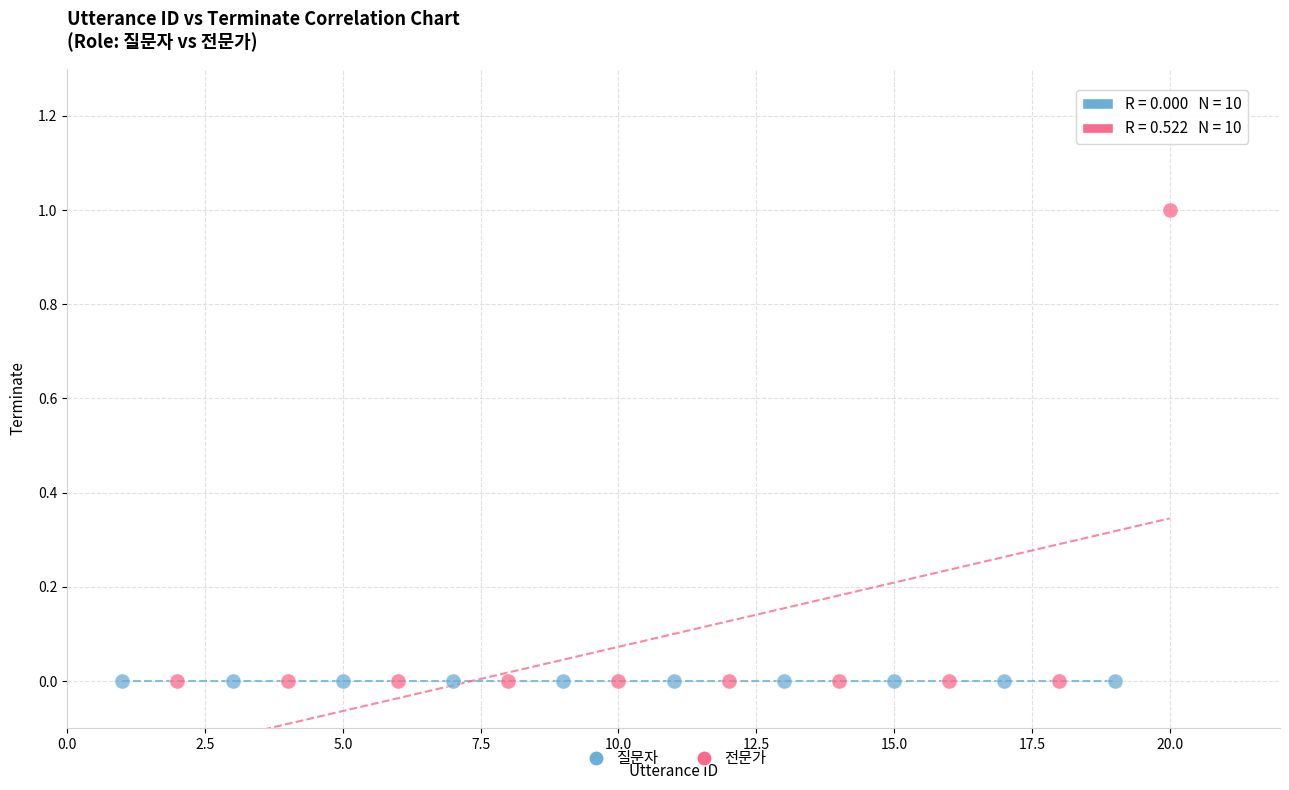

Which series contains the highest Y value?

전문가